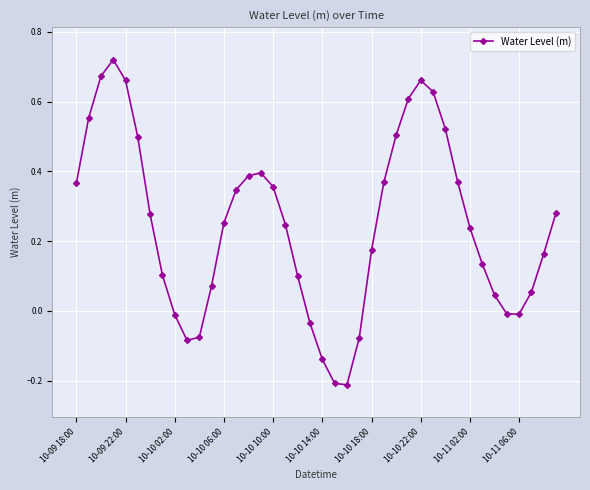

How many points are lower than both their immediate neighbors (excluding endpoints)?

3